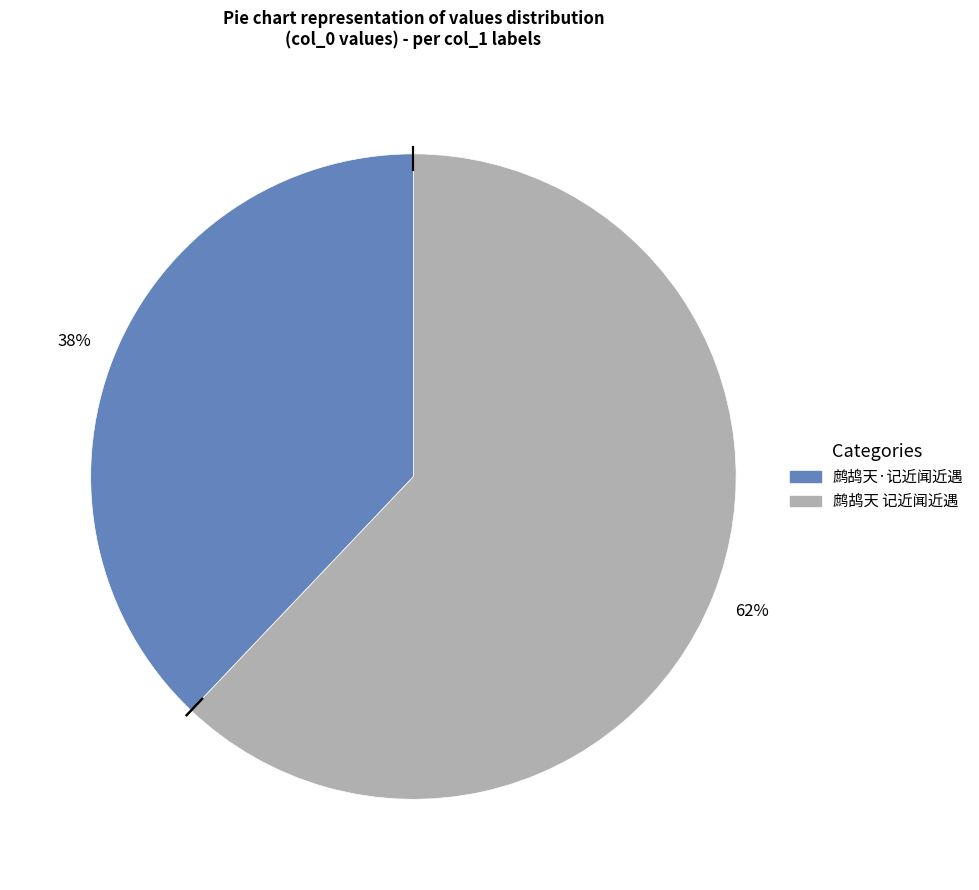

What percentage is the 鹧鸪天·记近闻近遇 slice, to the nearest percent?

38%